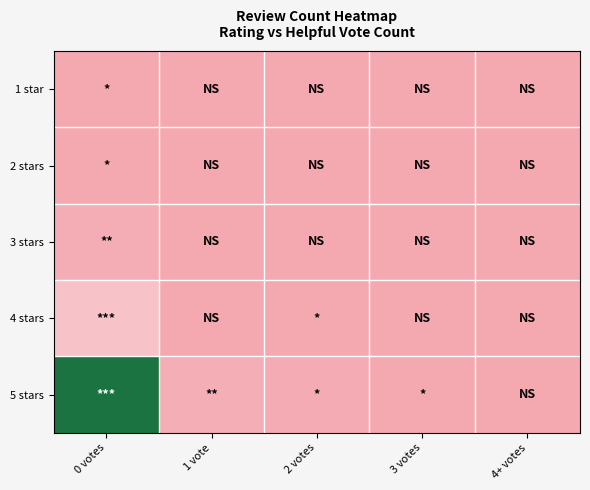

Reading right to left, transcribe all the data shown in this chart.

1 star: 4+ votes=0	3 votes=0	2 votes=0	1 vote=0	0 votes=2
2 stars: 4+ votes=0	3 votes=0	2 votes=0	1 vote=0	0 votes=1
3 stars: 4+ votes=0	3 votes=0	2 votes=0	1 vote=0	0 votes=6
4 stars: 4+ votes=0	3 votes=0	2 votes=2	1 vote=0	0 votes=29
5 stars: 4+ votes=0	3 votes=1	2 votes=4	1 vote=8	0 votes=187